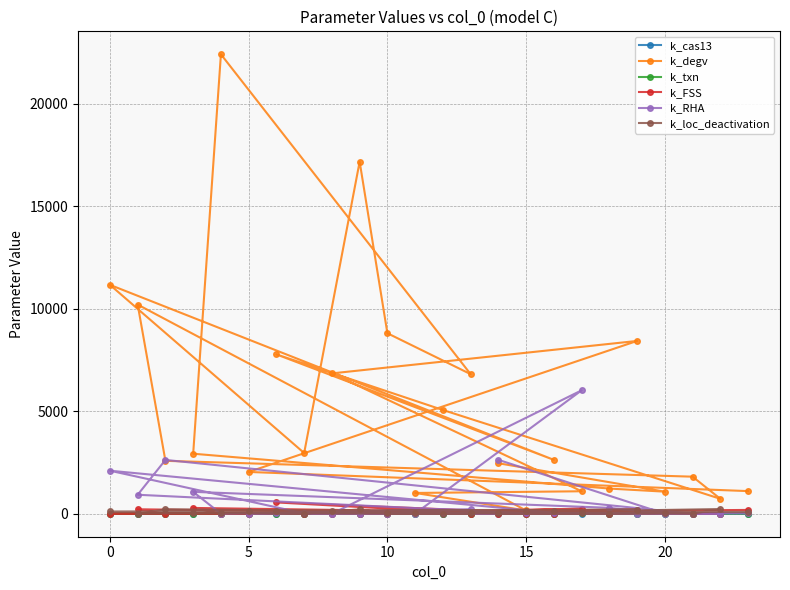

Which series has the largest total across all categories?

k_degv